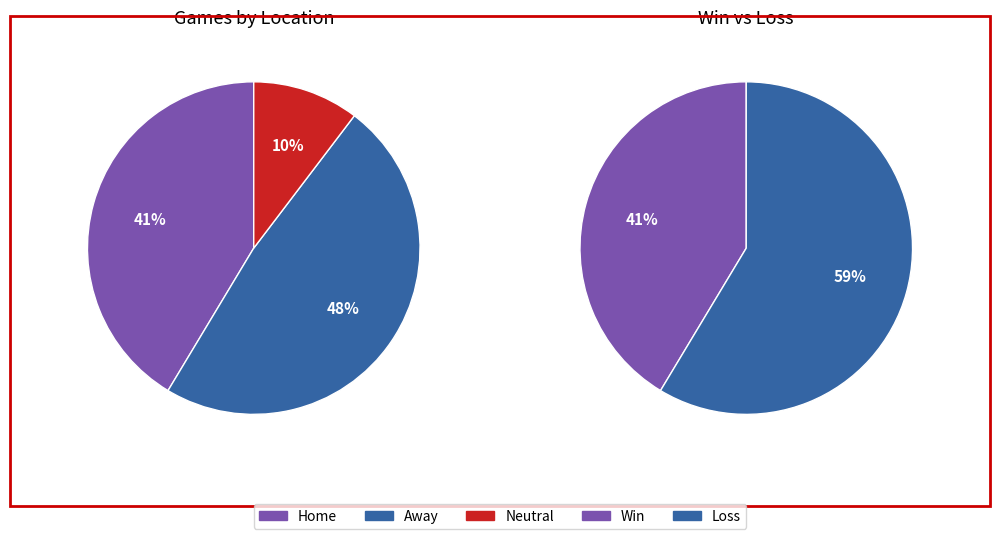

Do 26 and 24 together represent more than half of the pie?

No